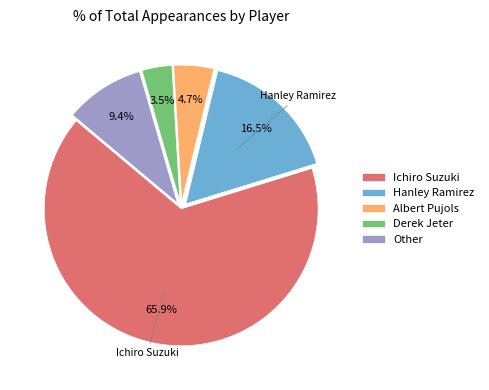

How much of the chart is everything except Hanley Ramirez?

83.5%